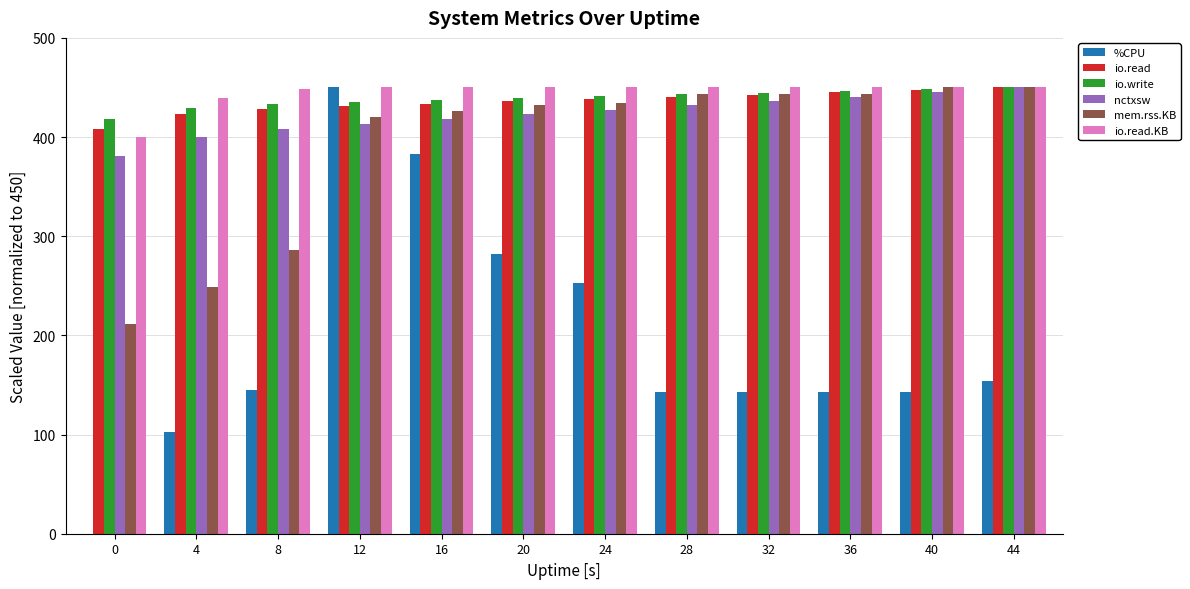

At which category is the sum across all series the highest?

12